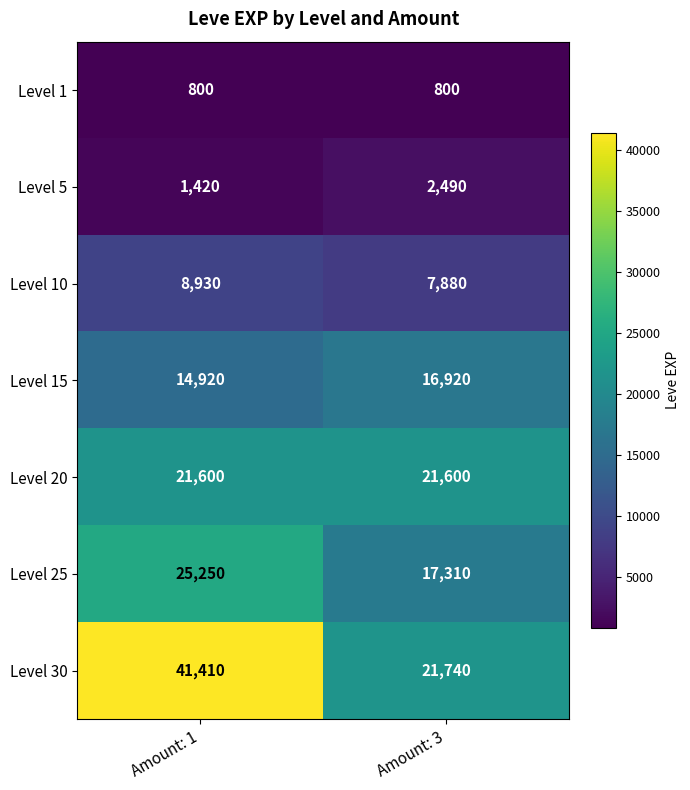

Which series has the largest total across all categories?

Level 30